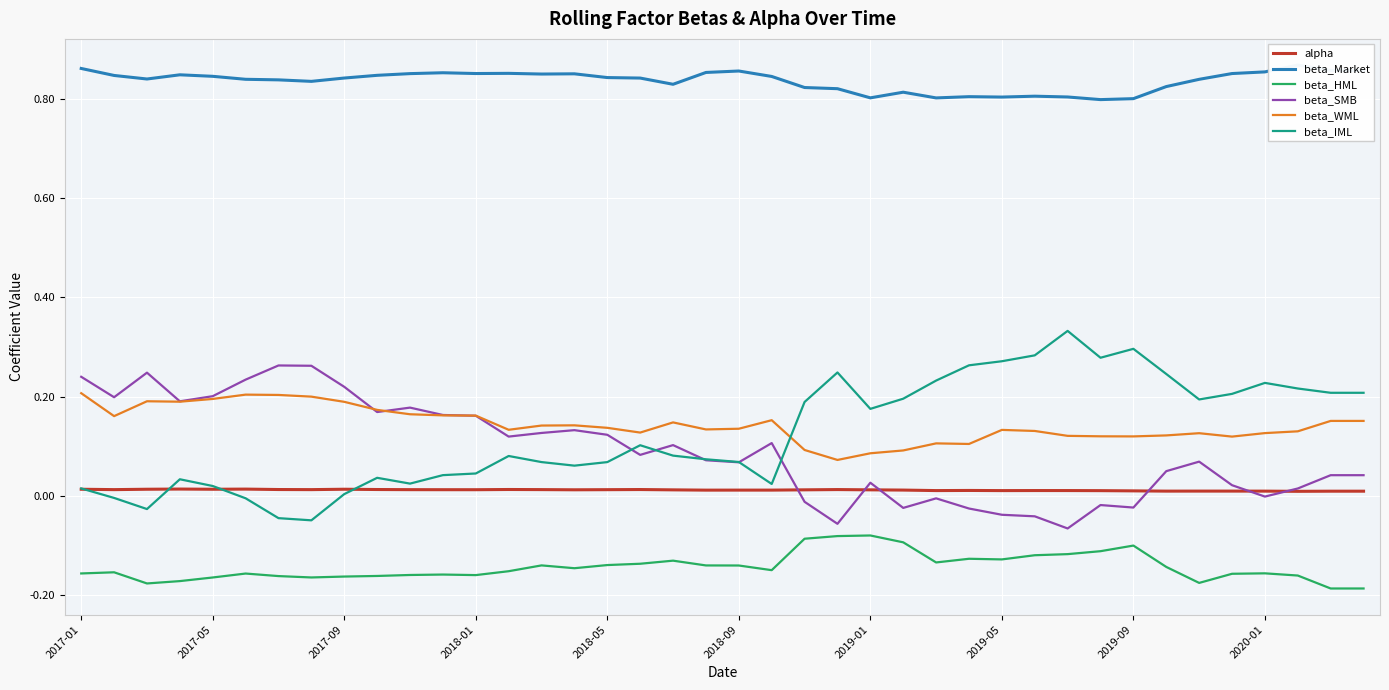

Which series ends up on top after the final intersection of beta_IML and beta_WML?

beta_IML